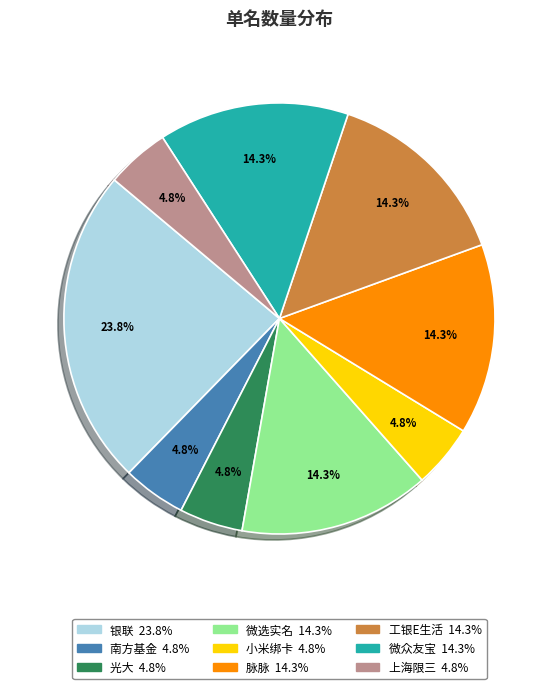

Does 微选实名 represent more than half of the total?

No